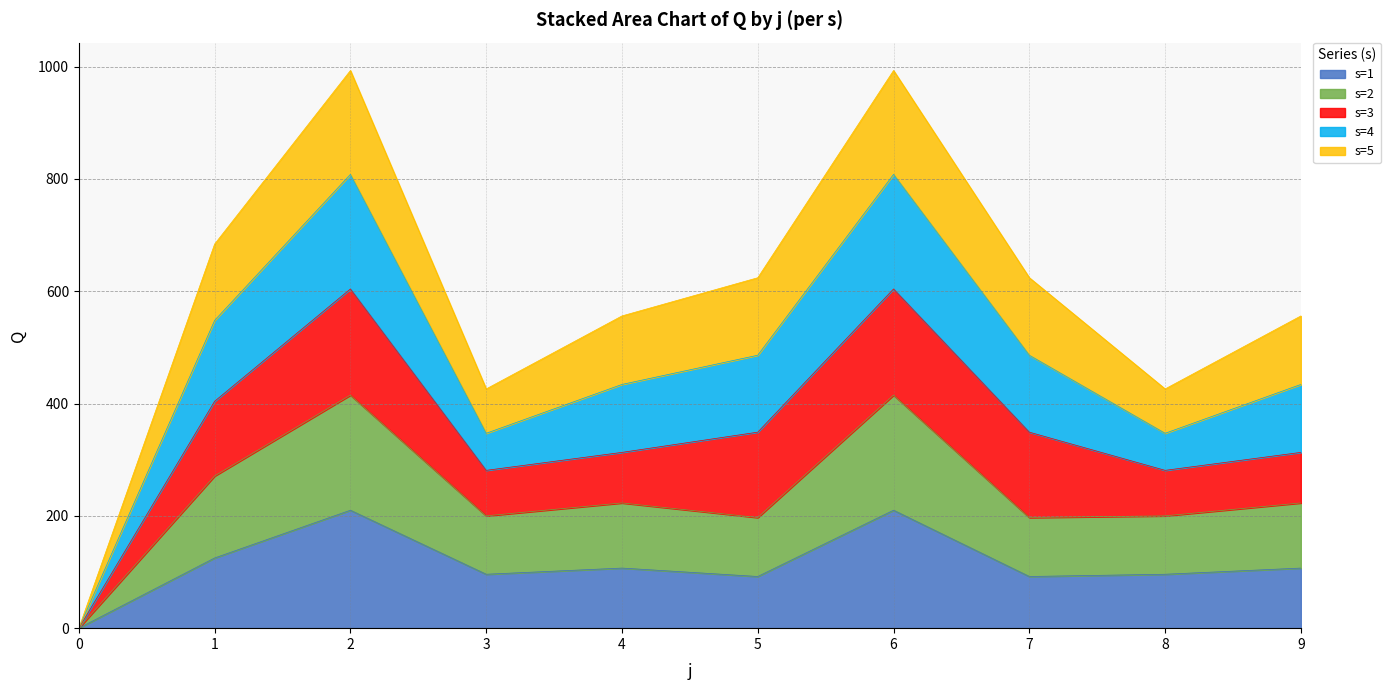

What is the difference between the maximum and minimum values in the s=1 series?

210